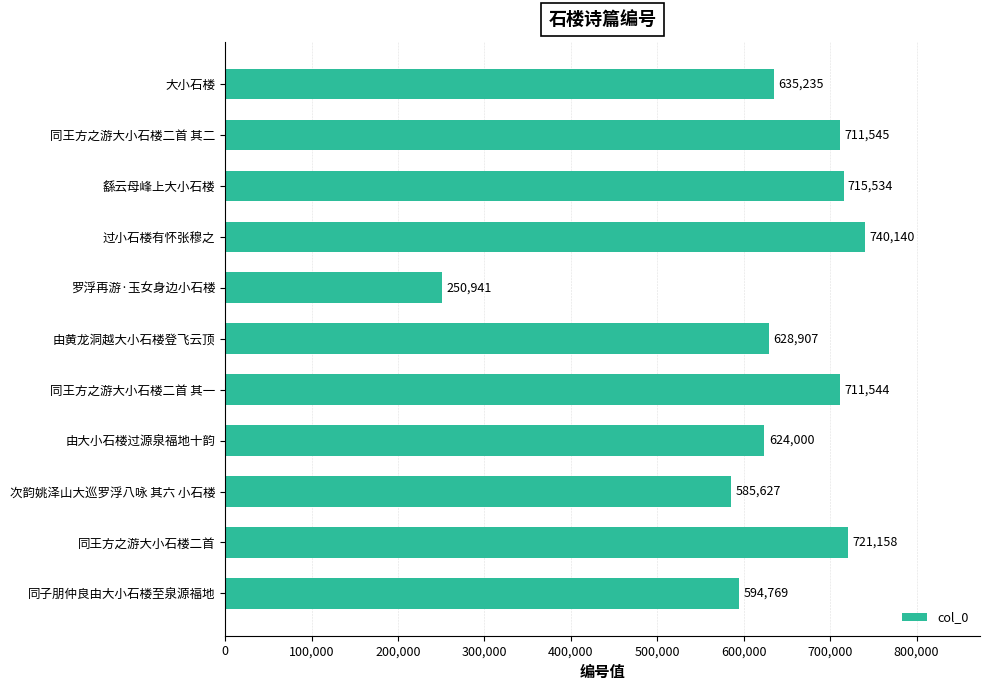

Reading top to bottom, extract all data points from this chart.

635235	711545	715534	740140	250941	628907	711544	624000	585627	721158	594769